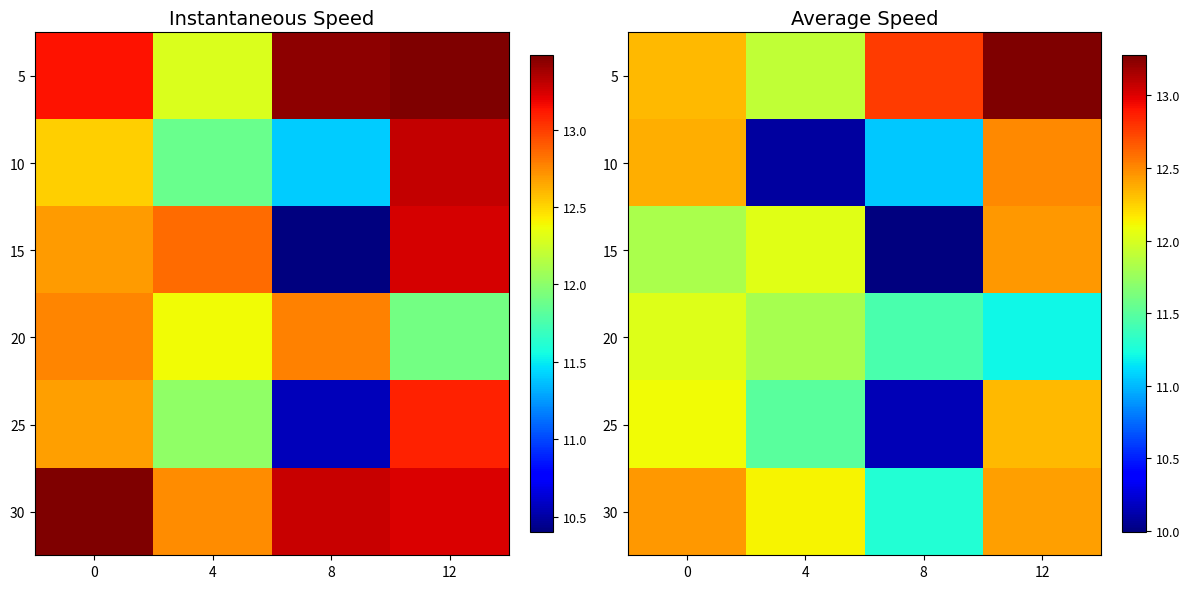

At which category is the sum across all series the highest?

12